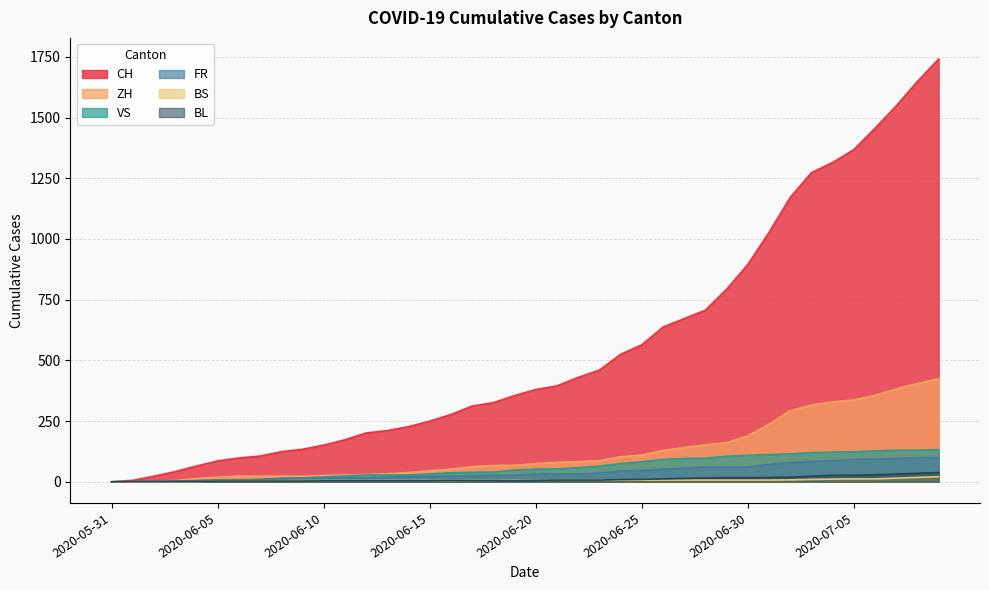

What is the difference between the CH values at 2020-07-01 and 2020-06-24?

502